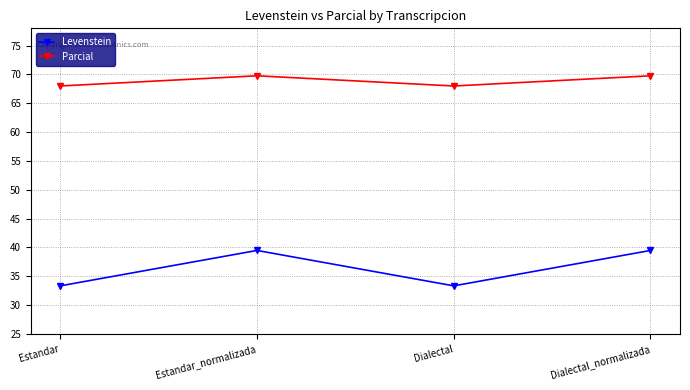

How many interior local valleys does the Levenstein series have?

1